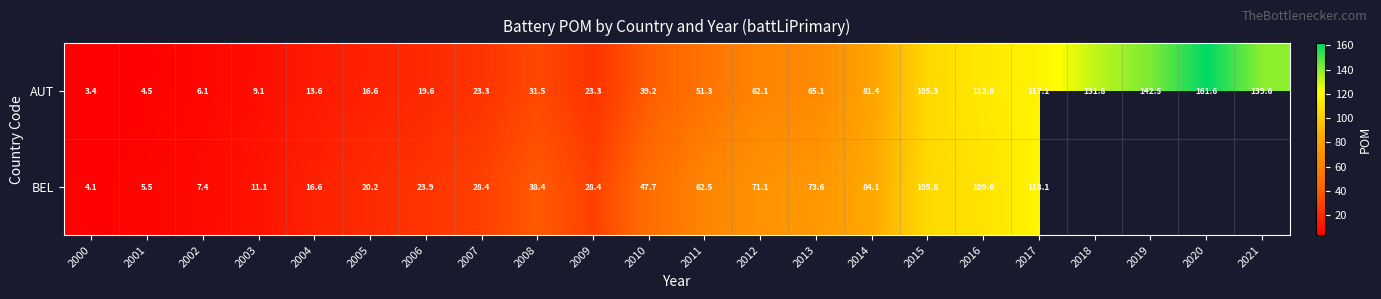

At which category is the sum across all series the highest?

2017